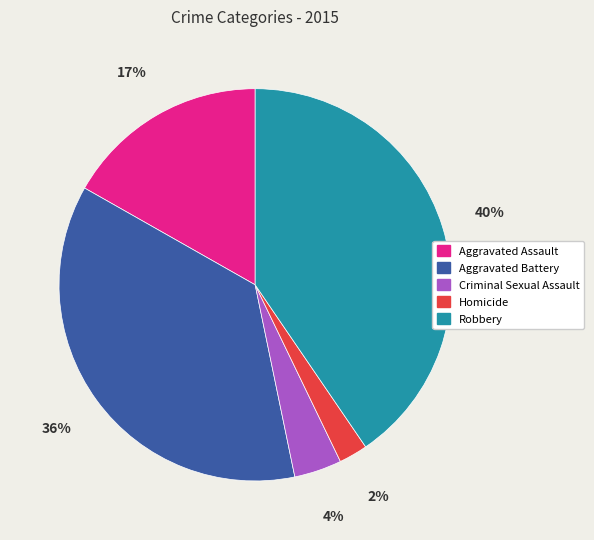

Does Aggravated Assault represent more than half of the total?

No